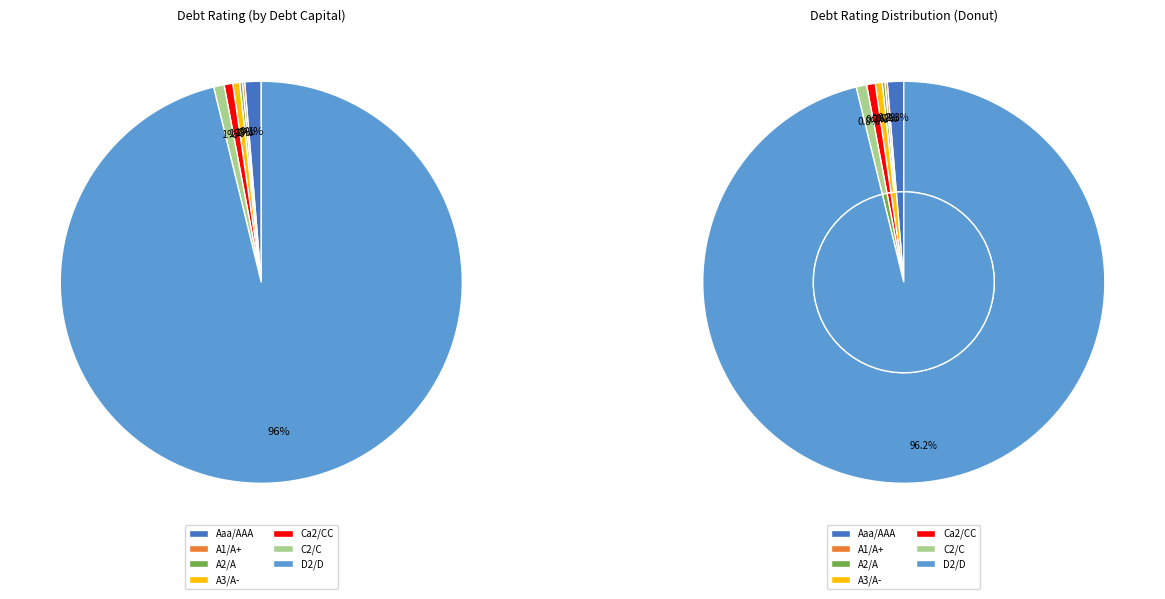

Between C2/C and A3/A-, which is larger?

C2/C